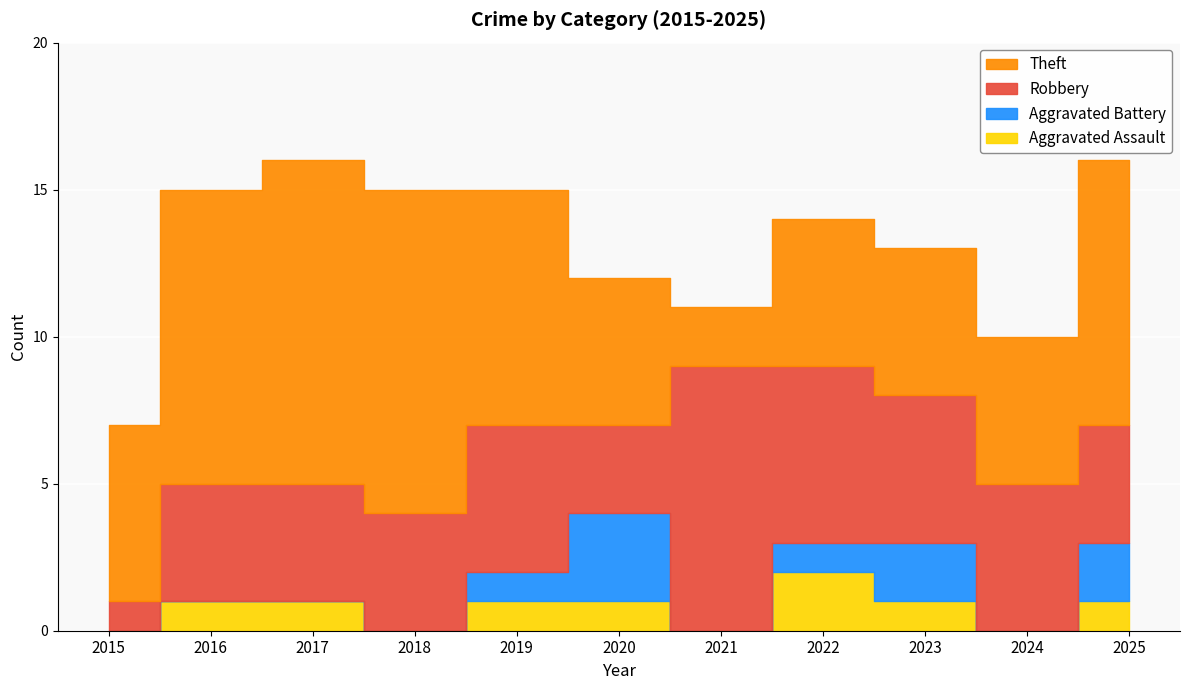

How many distinct data groups are displayed?

4